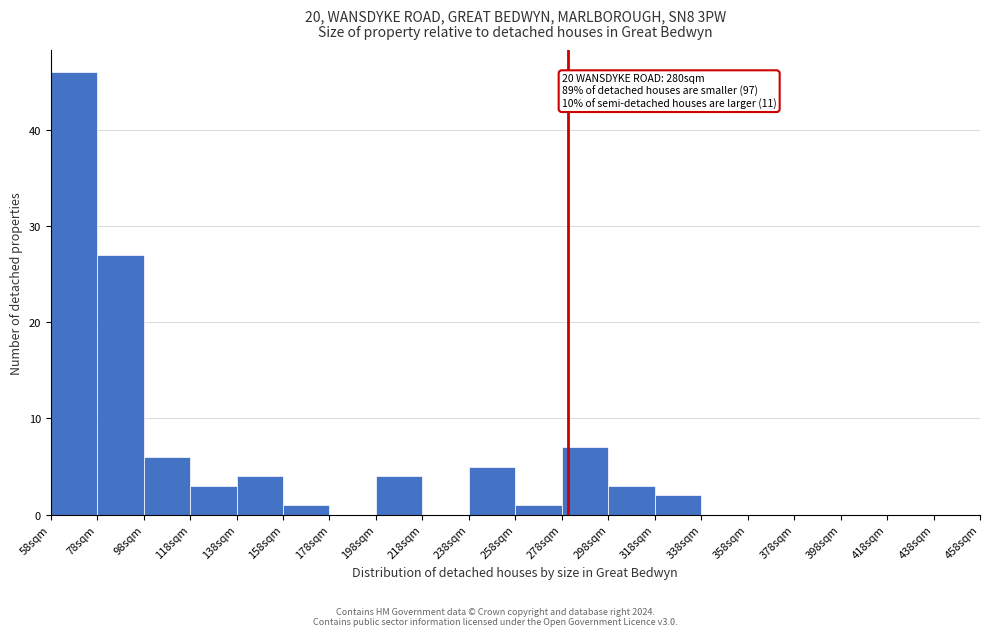

Which range on the x-axis has the tallest bar?

58 to 78